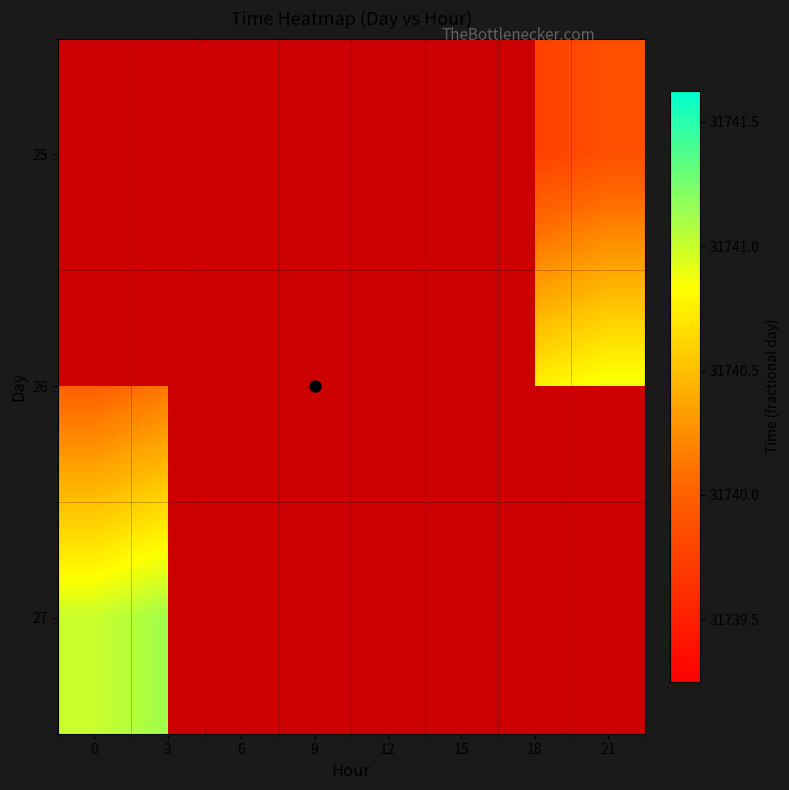

Is it true that 25 equals 18186.4 at 18?

False